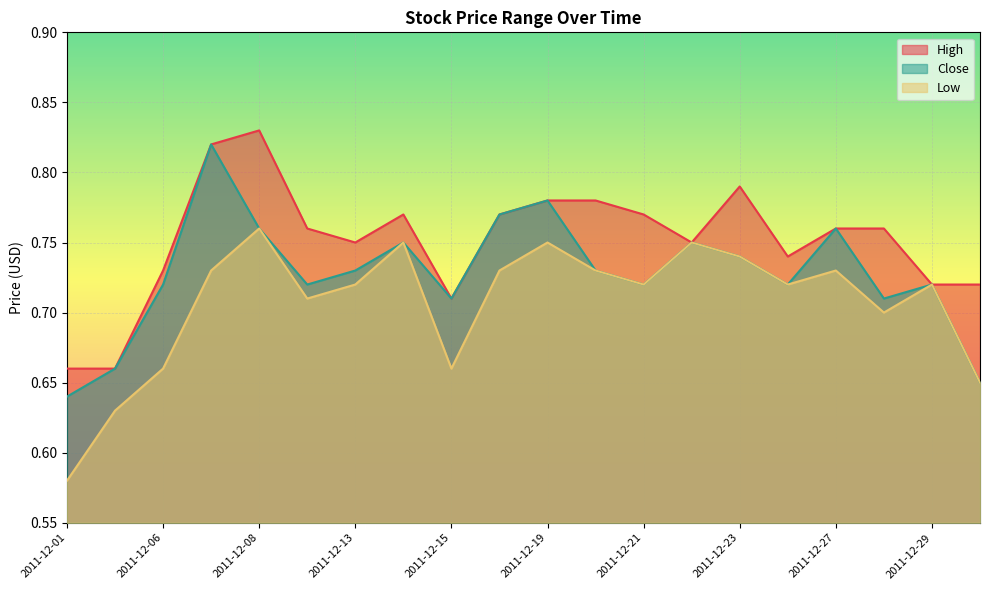

Reading right to left, what are all the values shown in this chart?

High: 0.7	0.7	0.8	0.8	0.7	0.8	0.8	0.8	0.8	0.8	0.8	0.7	0.8	0.8	0.8	0.8	0.8	0.7	0.7	0.7
Close: 0.7	0.7	0.7	0.8	0.7	0.7	0.8	0.7	0.7	0.8	0.8	0.7	0.8	0.7	0.7	0.8	0.8	0.7	0.7	0.6
Low: 0.7	0.7	0.7	0.7	0.7	0.7	0.8	0.7	0.7	0.8	0.7	0.7	0.8	0.7	0.7	0.8	0.7	0.7	0.6	0.6